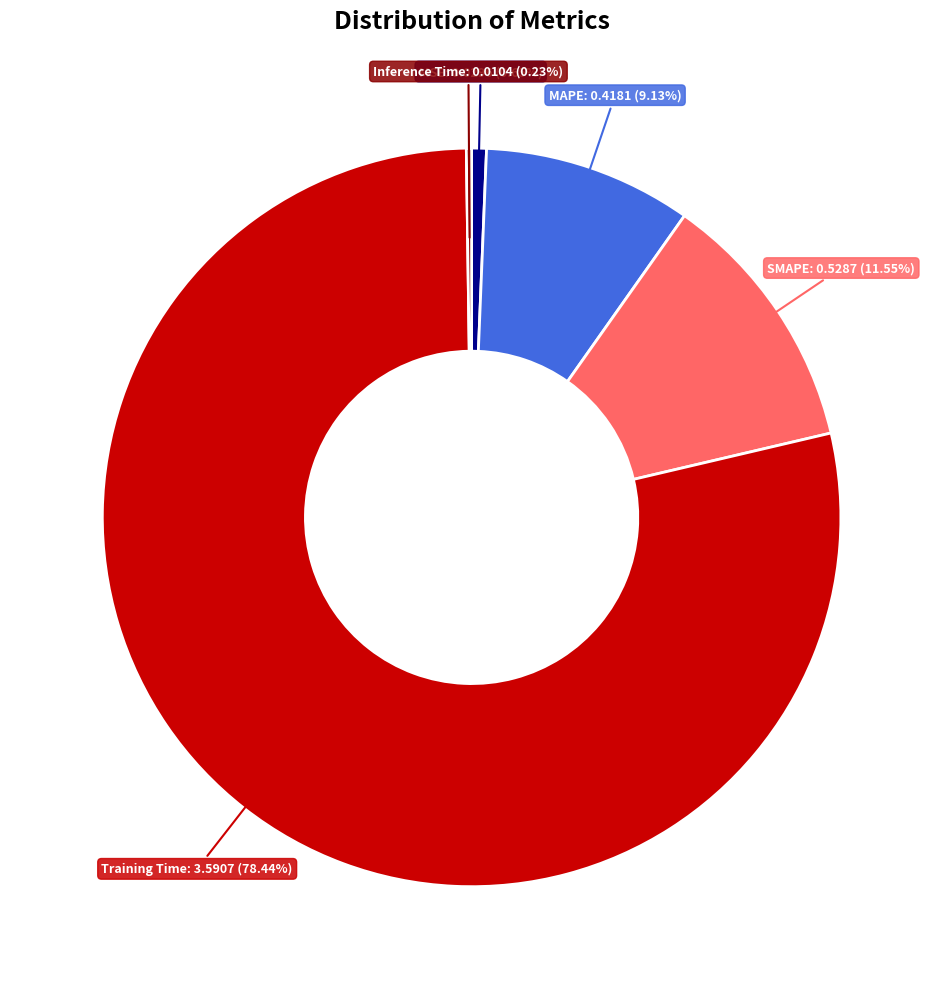

Do MSE and SMAPE together represent more than half of the pie?

No